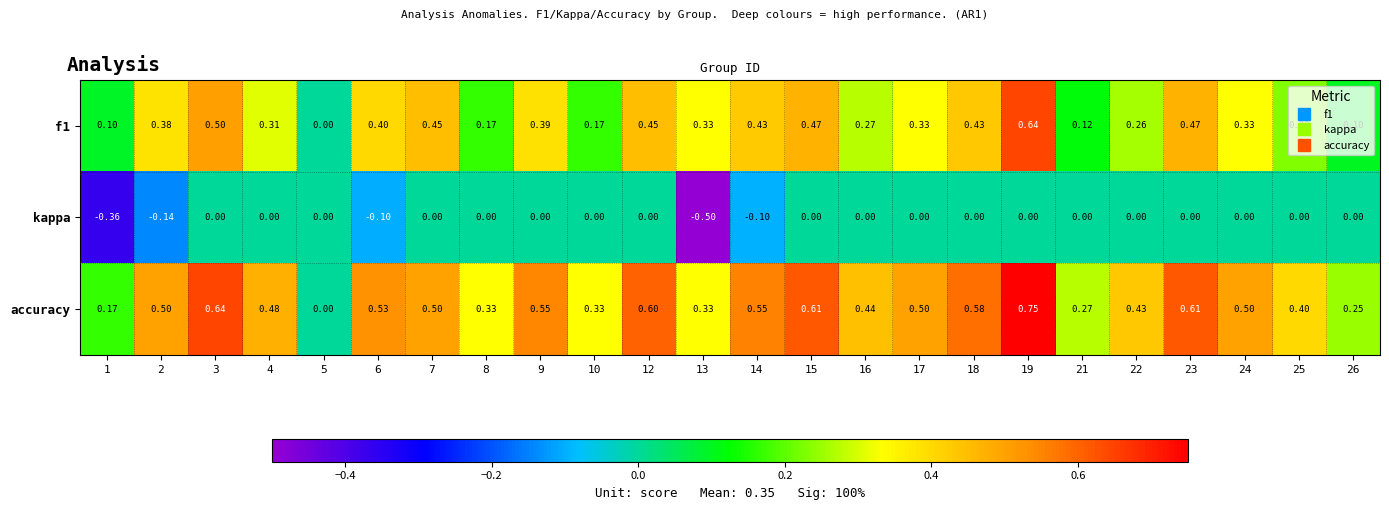

Is the value of kappa at 14 greater than the value of f1 at 5?

No